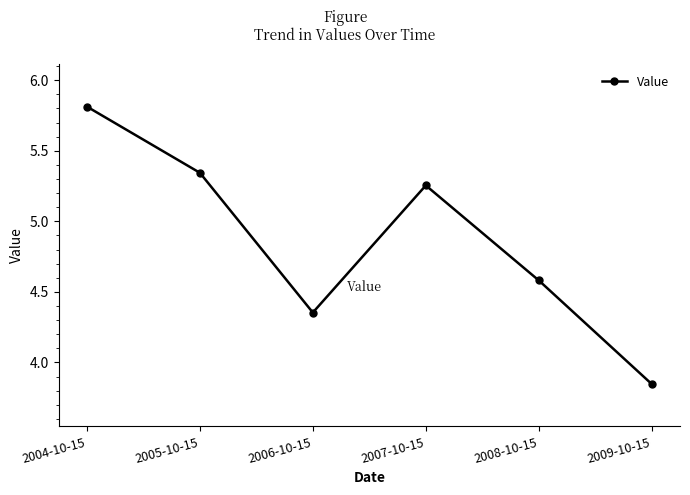

Is it true that the value at 2008-10-15 is 4.6?

True